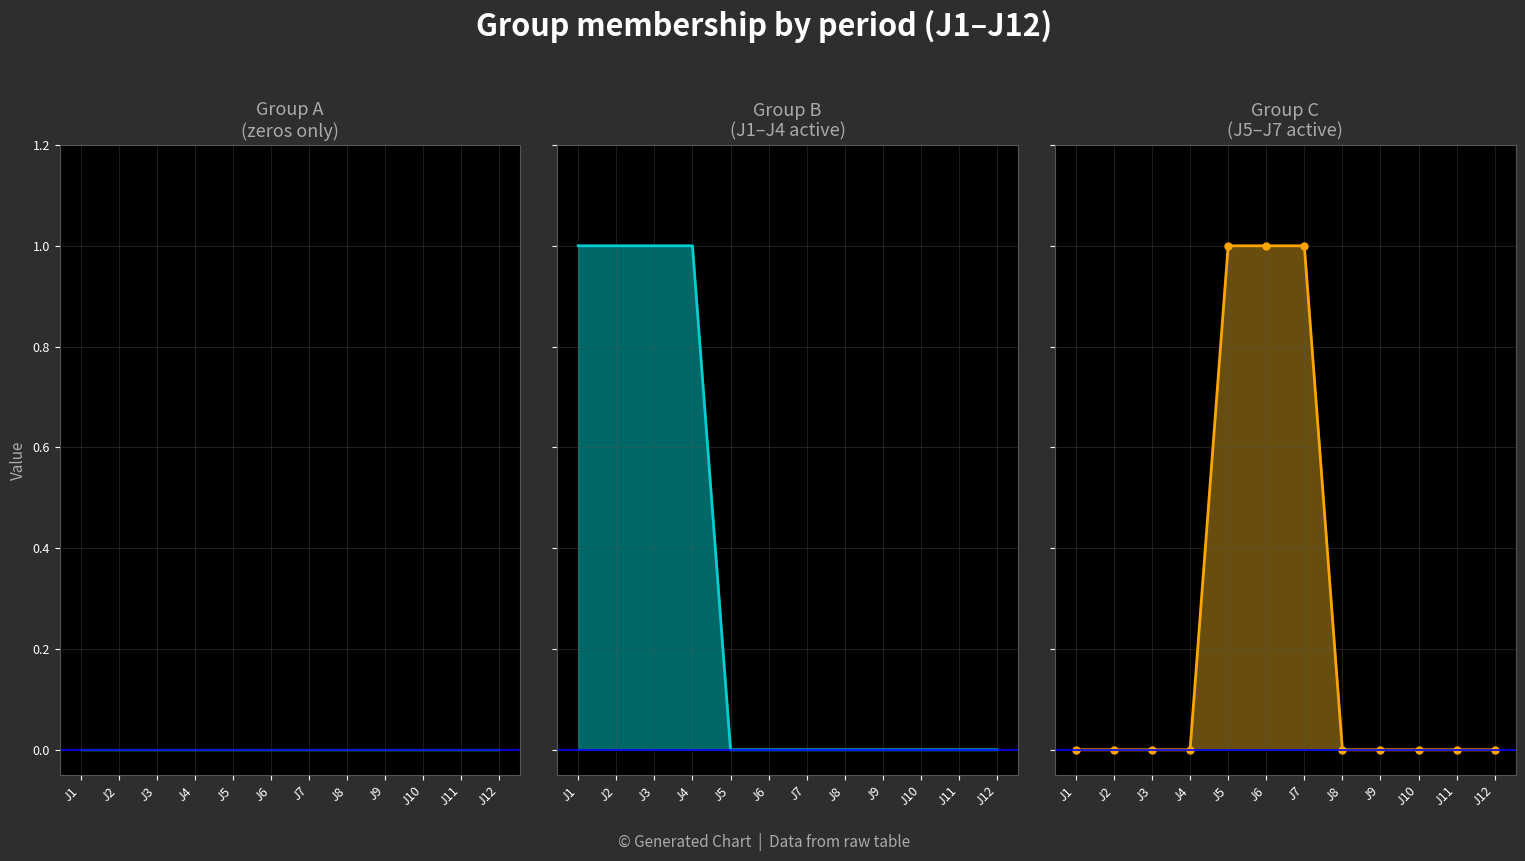

Count the values in the range 0 to 1.

12